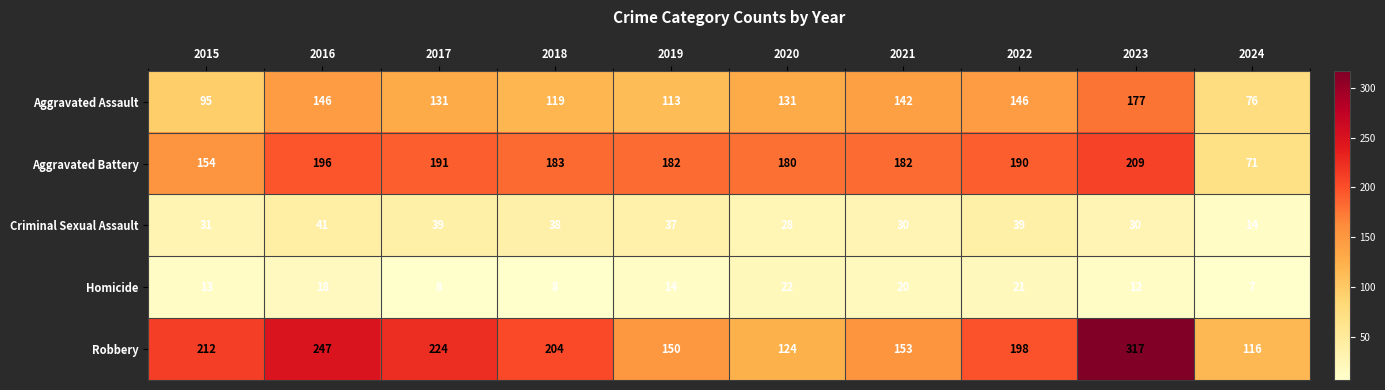

The value of Aggravated Battery at 2021 is 182. True or false?

True